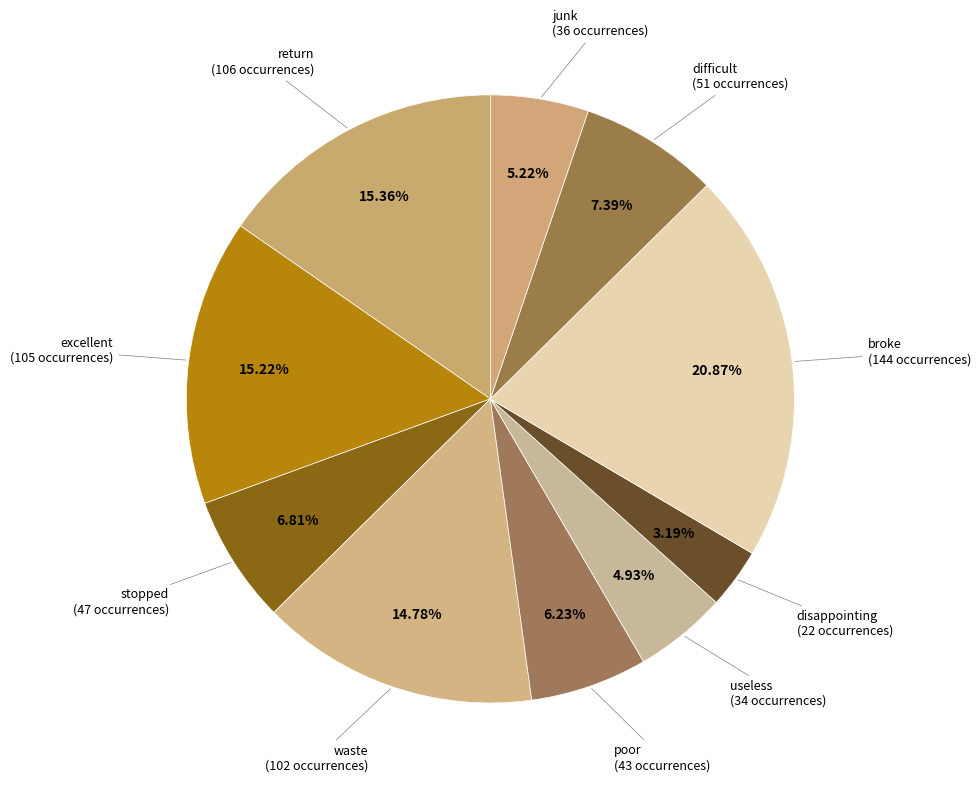

To the nearest percent, what percentage of the pie is waste?

15%